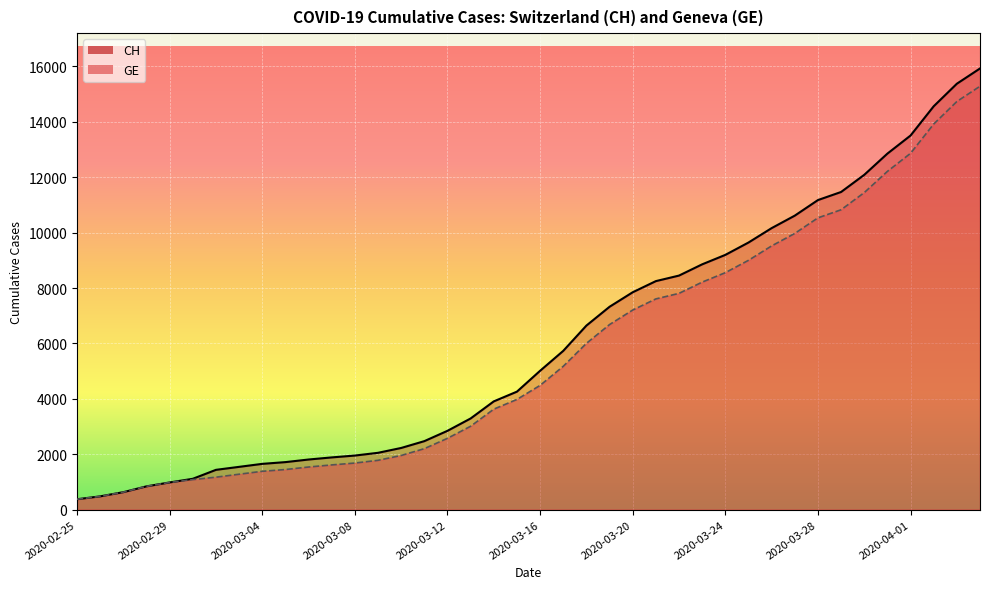

At how many categories does at least one series exceed 6342?

18